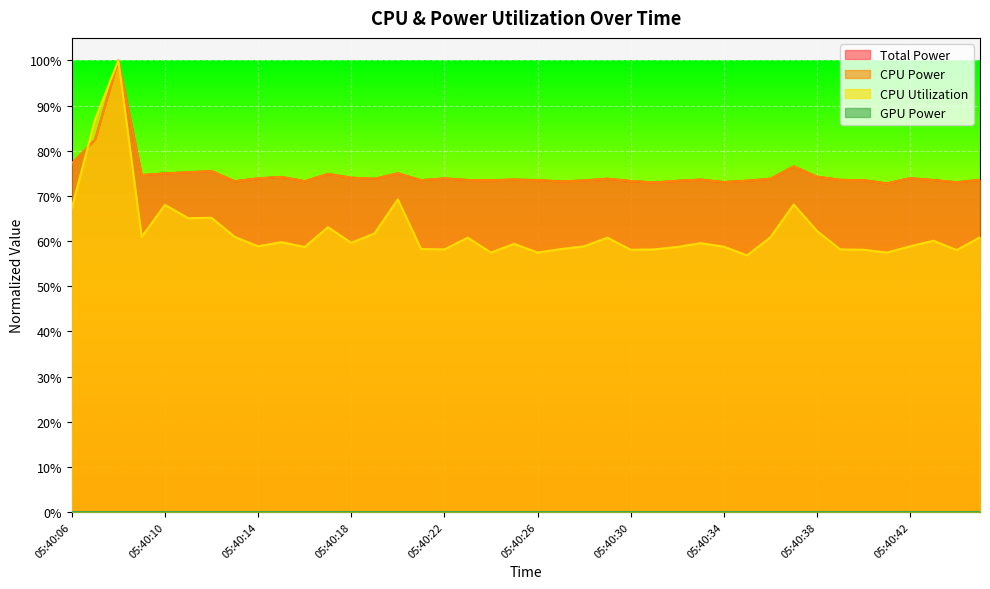

How many intersections are there between CPU Utilization and Total Power?

1